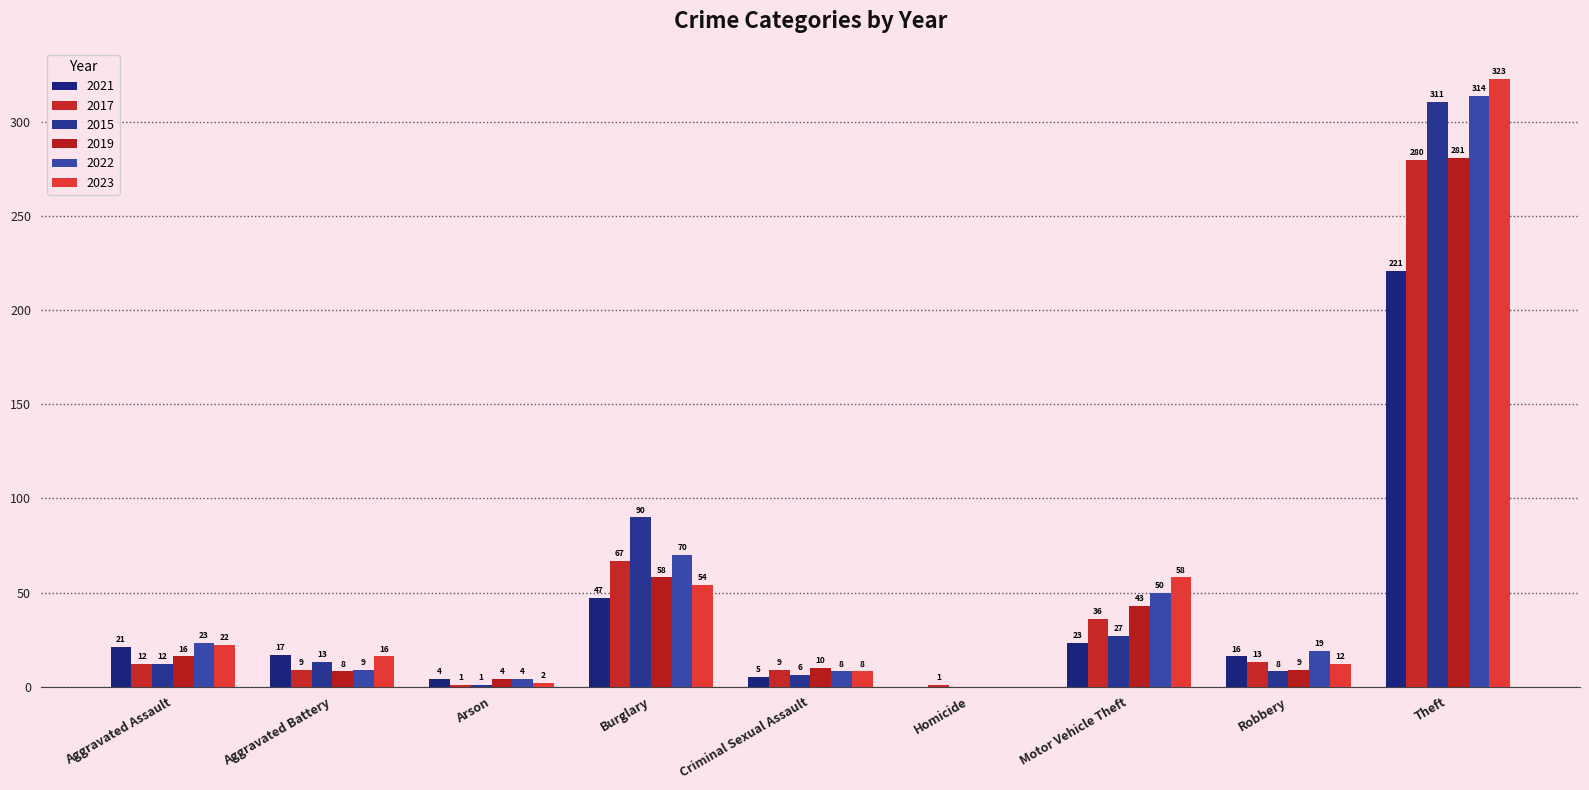

True or false: 2021 has a value of -116 at Homicide.

False